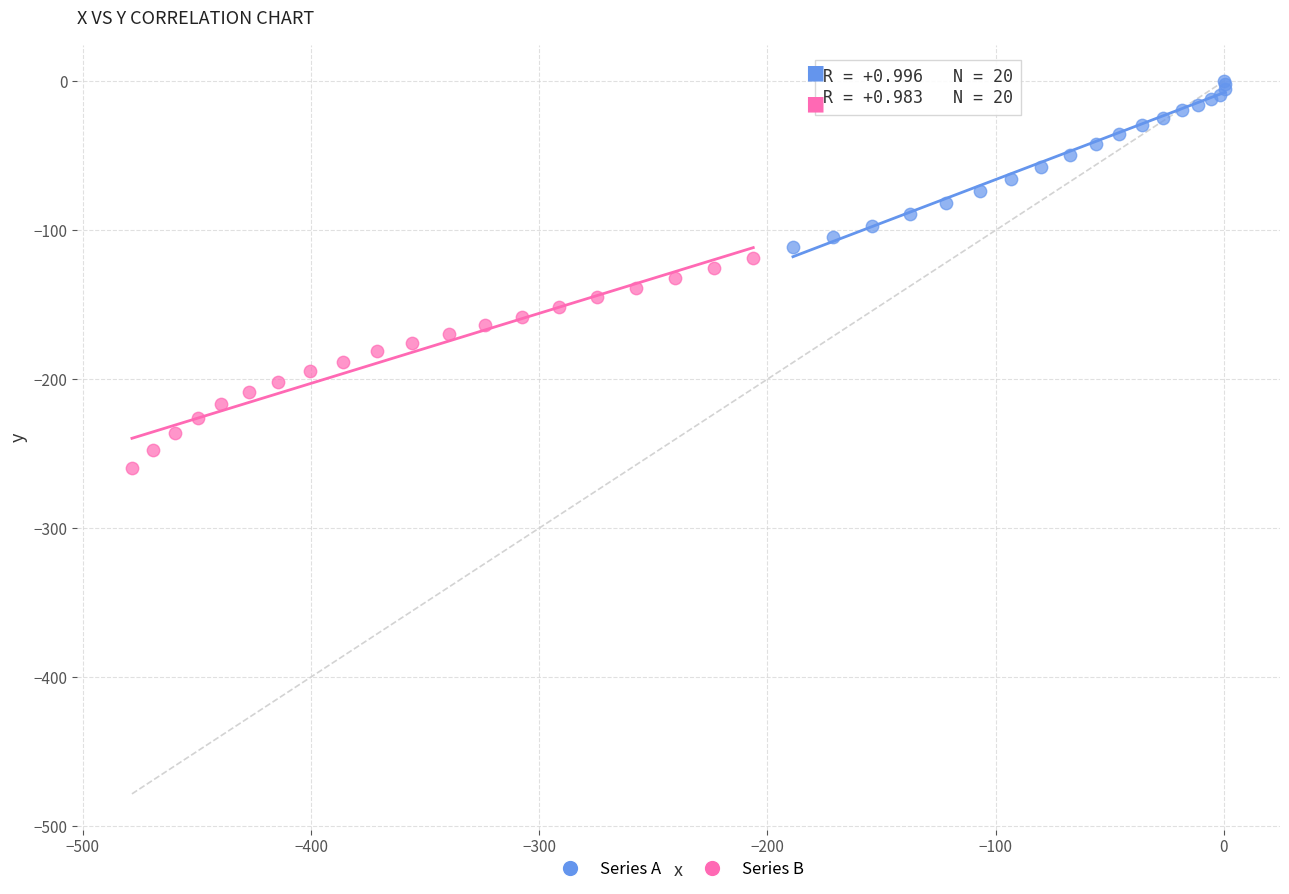

Which series contains the highest Y value?

Series A